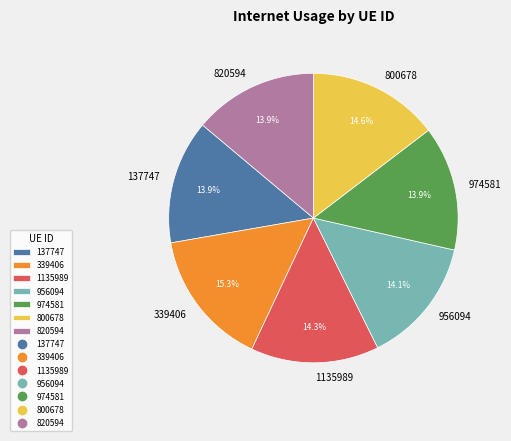

Which category has the biggest portion of the pie?

339406